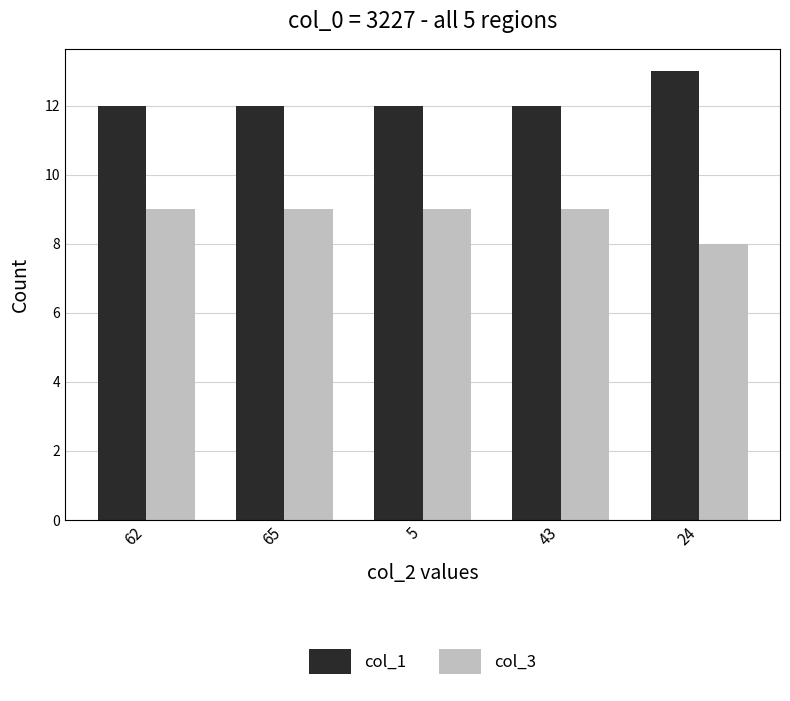

True or false: col_3 has a value of 9 at 65.

True